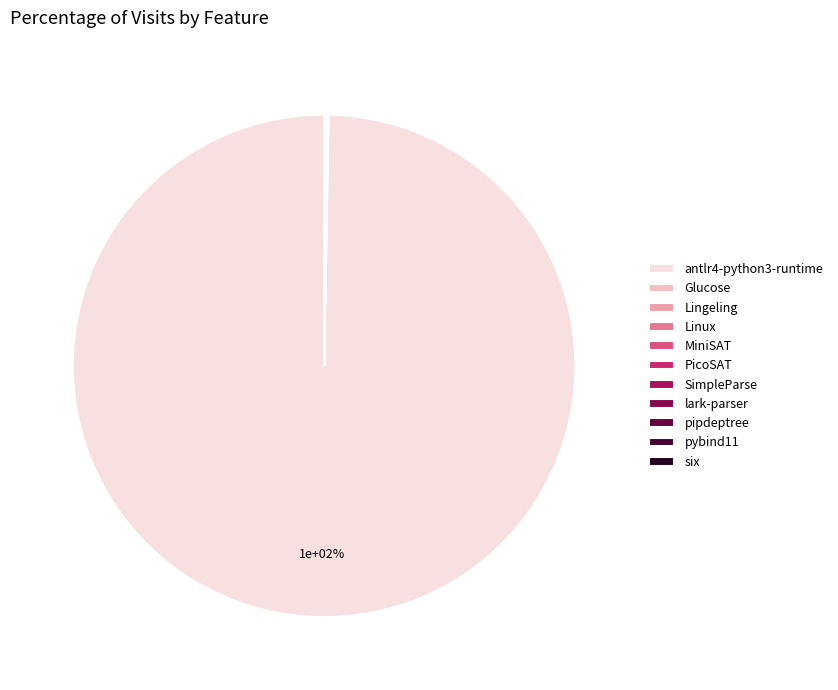

What percentage is NOT represented by six?

100.0%